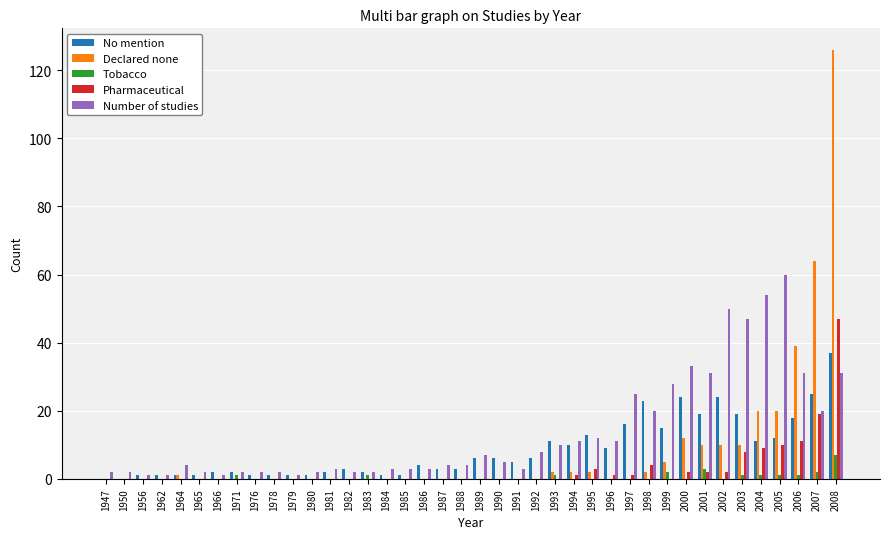

What is the difference between the Declared none values at 2002 and 1998?

8